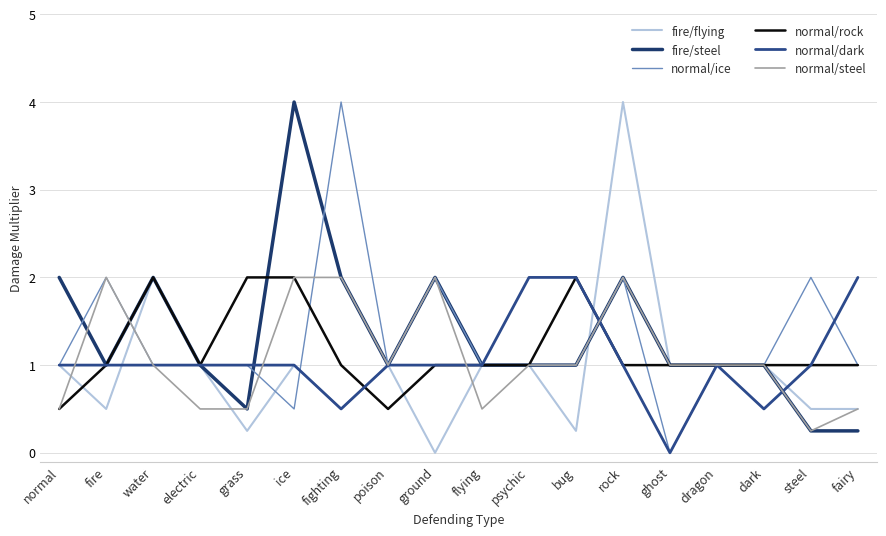

The value of fire/flying at poison is 1.4. True or false?

False